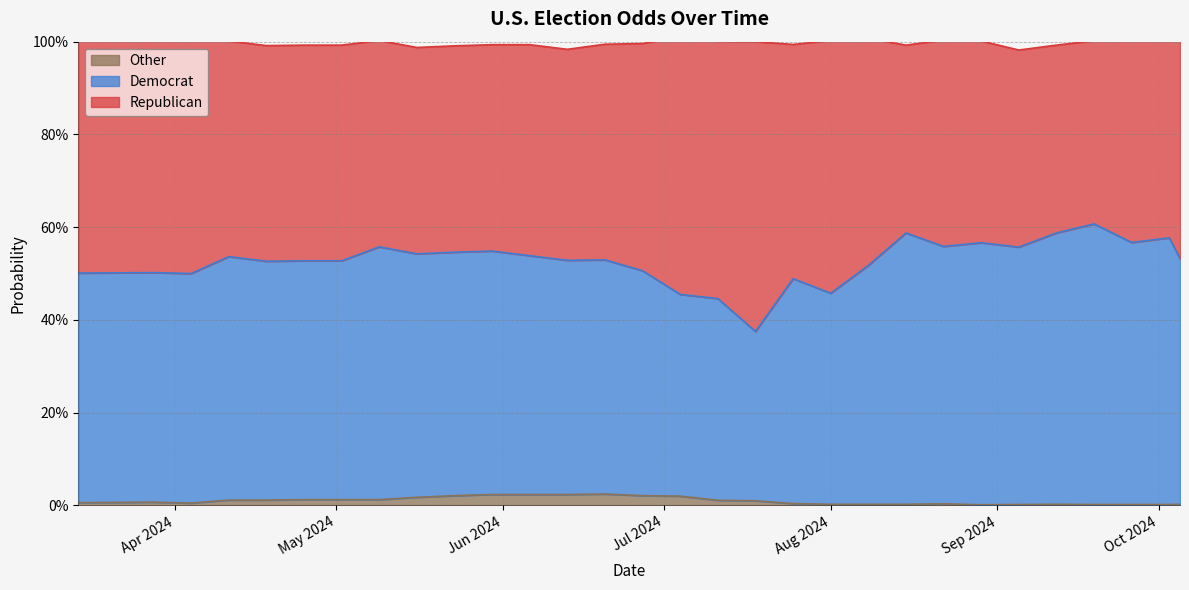

Between 05-16-2024 and 09-19-2024, which series saw the biggest shift?

Democrat